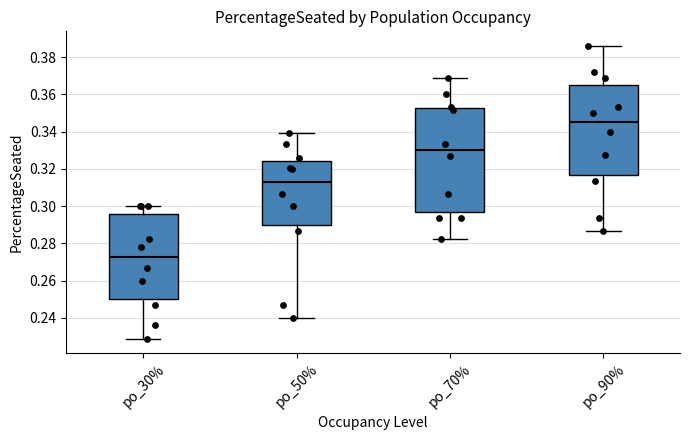

Reading left to right, transcribe this box plot: for each box, give where its median line is, the range the box spans, and where its two whiskers end, as read against the y-axis. The values are not printed on the chart, so give them approximately, as read against the axis.

po_30%: median 0.272, box 0.250 to 0.296, whiskers 0.228 to 0.300
po_50%: median 0.314, box 0.290 to 0.324, whiskers 0.240 to 0.340
po_70%: median 0.330, box 0.296 to 0.352, whiskers 0.282 to 0.368
po_90%: median 0.346, box 0.316 to 0.364, whiskers 0.286 to 0.386